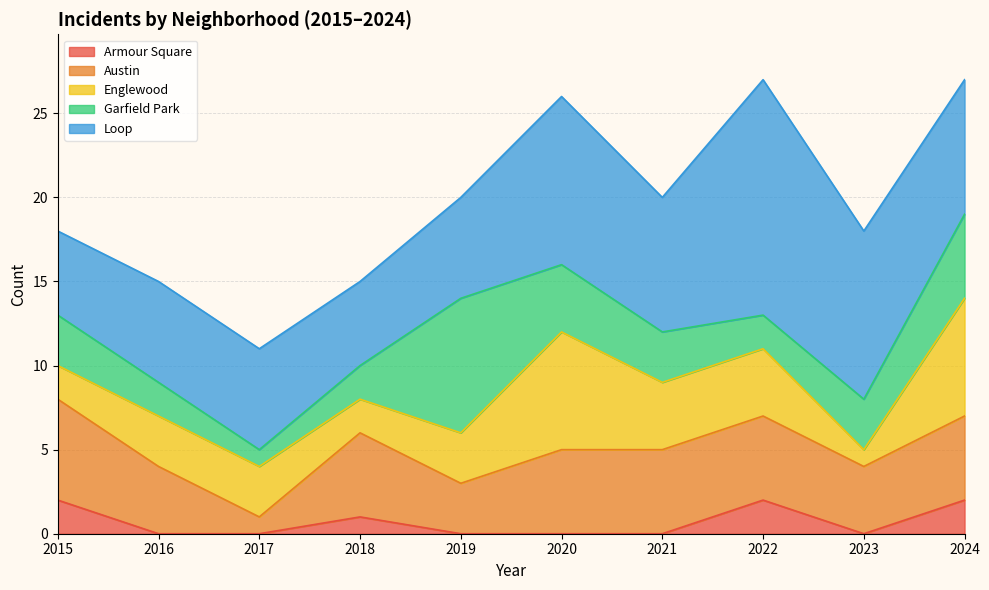

Which series ends up on top after the final intersection of Austin and Englewood?

Englewood